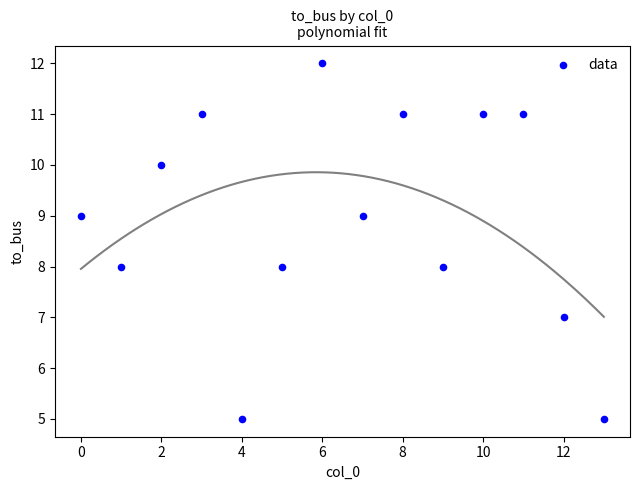

What is the range of Y values (max minus min)?

7